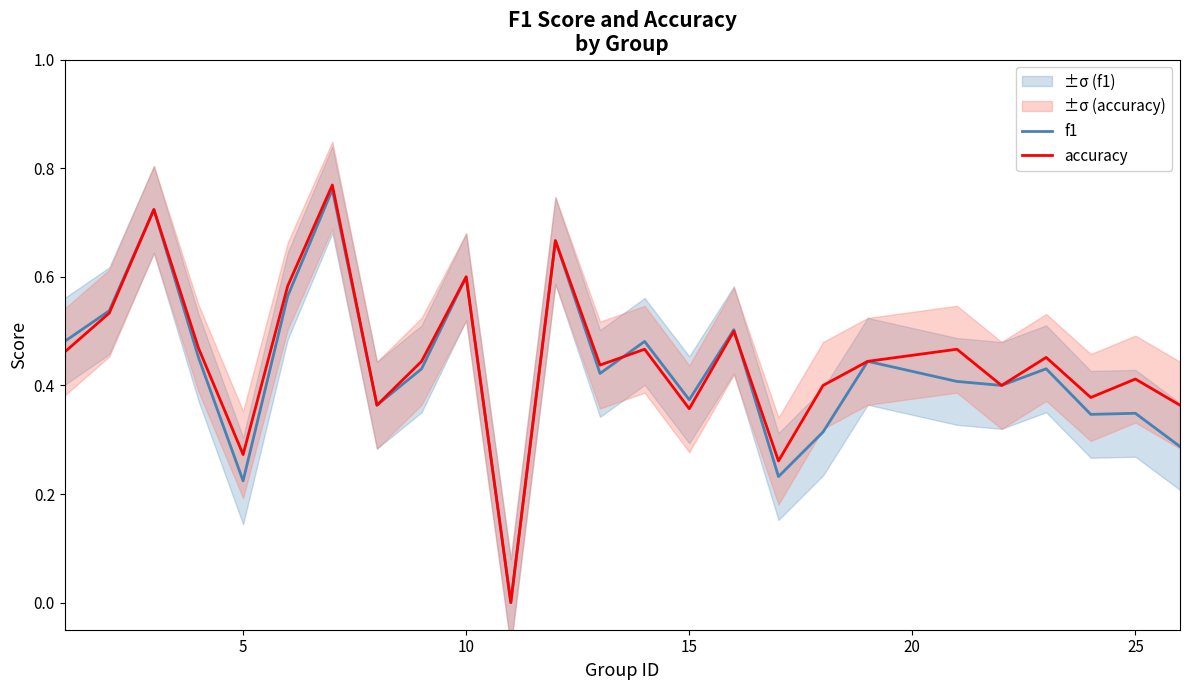

True or false: accuracy has a value of 0.5 at 5.

False